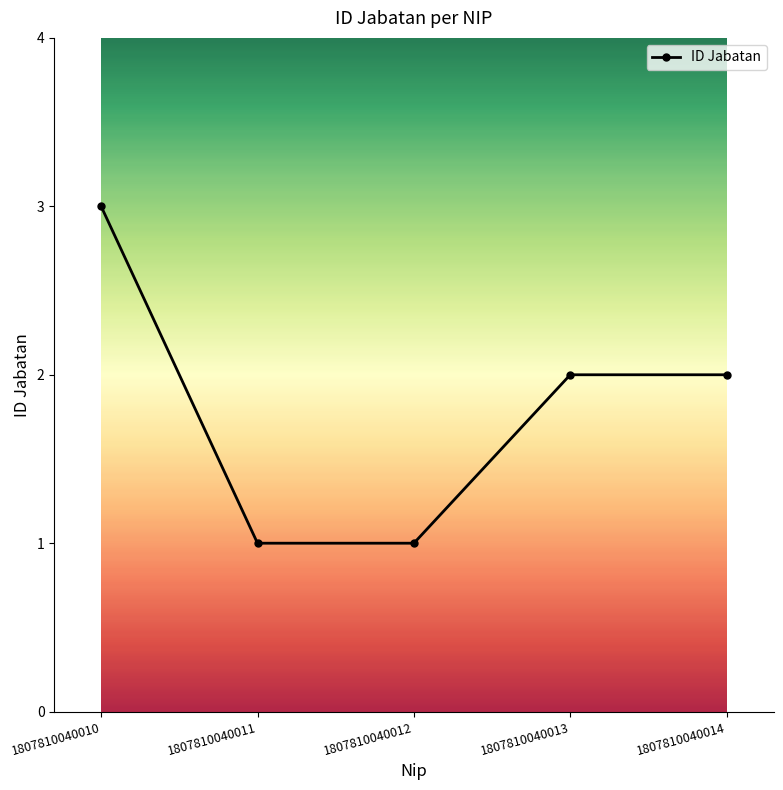

What is the value of the 2nd point from the left?

1